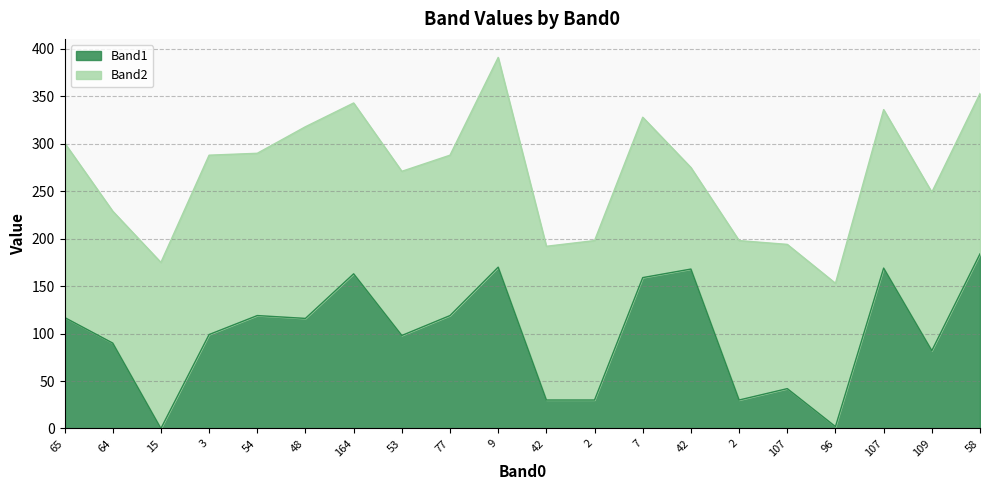

Which has a higher value, 48 or 77?

77